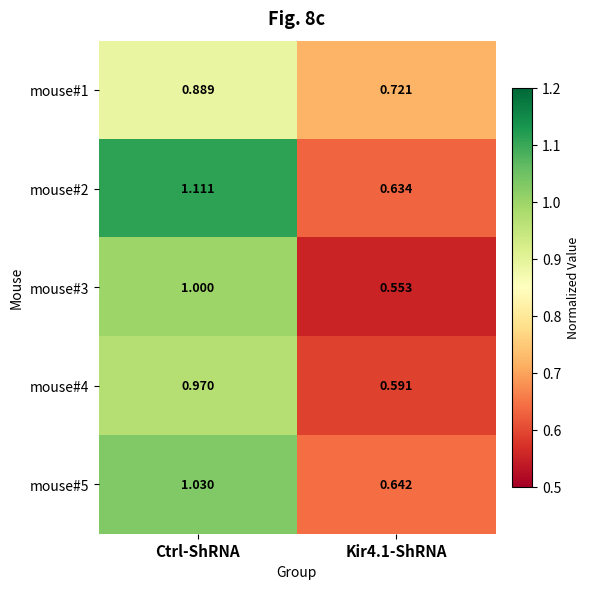

At which label does mouse#5 first exceed 1?

Ctrl-ShRNA